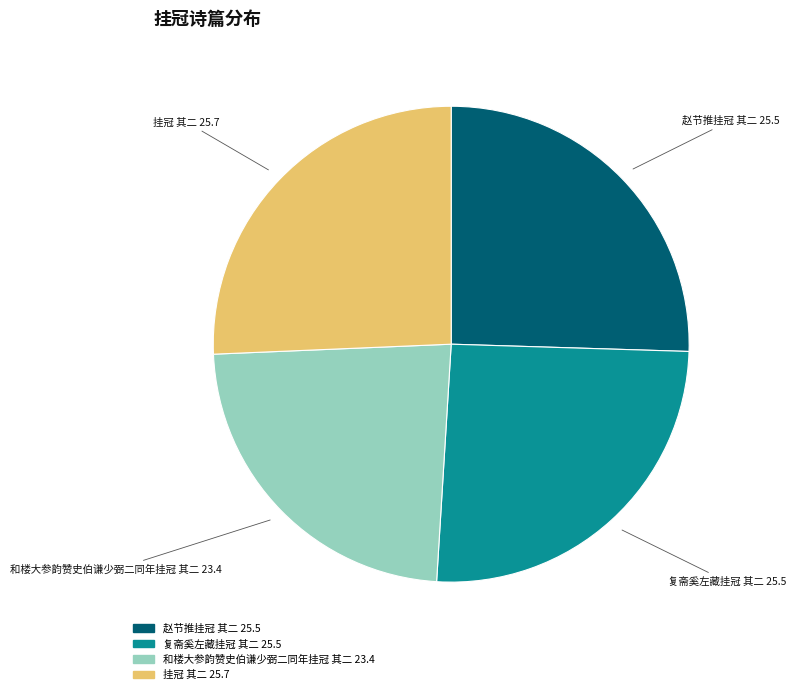

Do 赵节推挂冠 其二 and 和楼大参韵赞史伯谦少弼二同年挂冠 其二 together represent more than half of the pie?

No